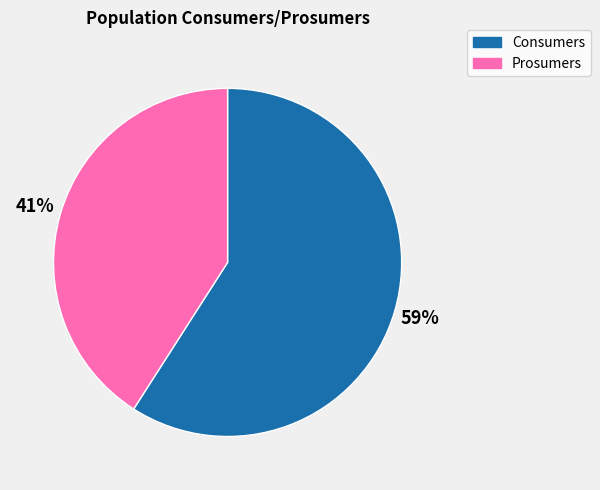

Between Consumers and Prosumers, which is larger?

Consumers